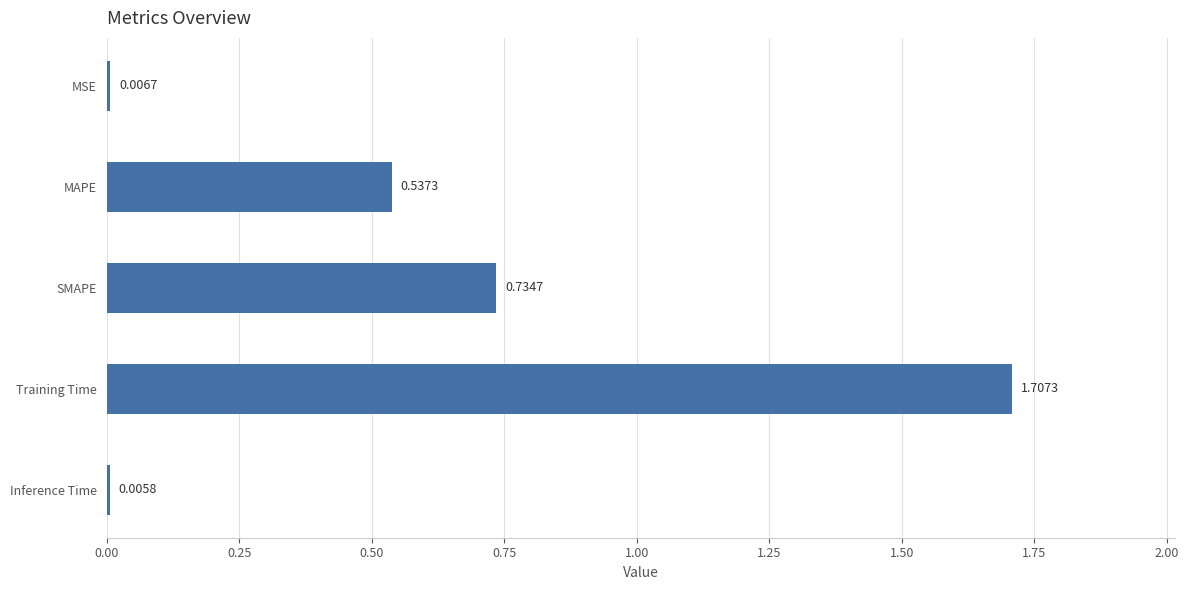

Which category has the highest value across all series?

Training Time